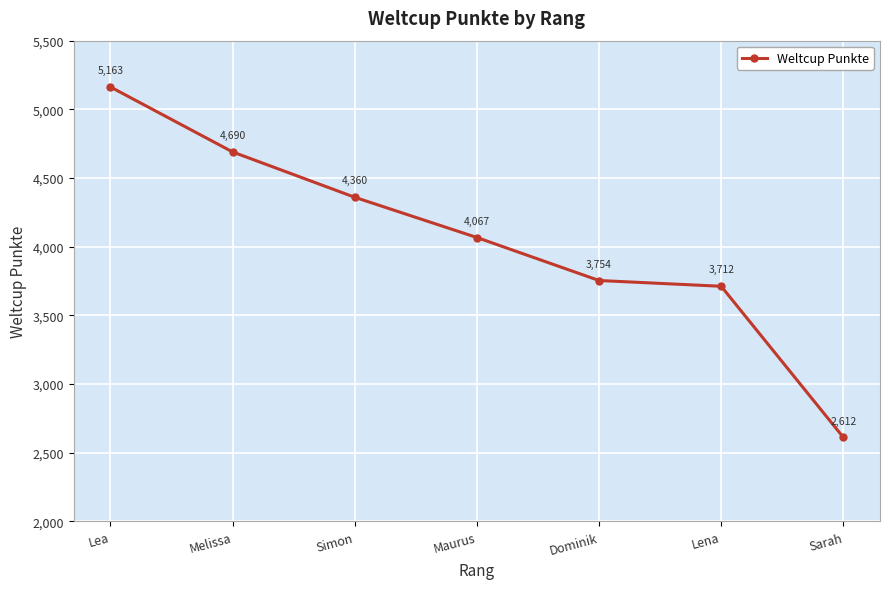

List the labels in order of value, smallest first.

Sarah, Lena, Dominik, Maurus, Simon, Melissa, Lea